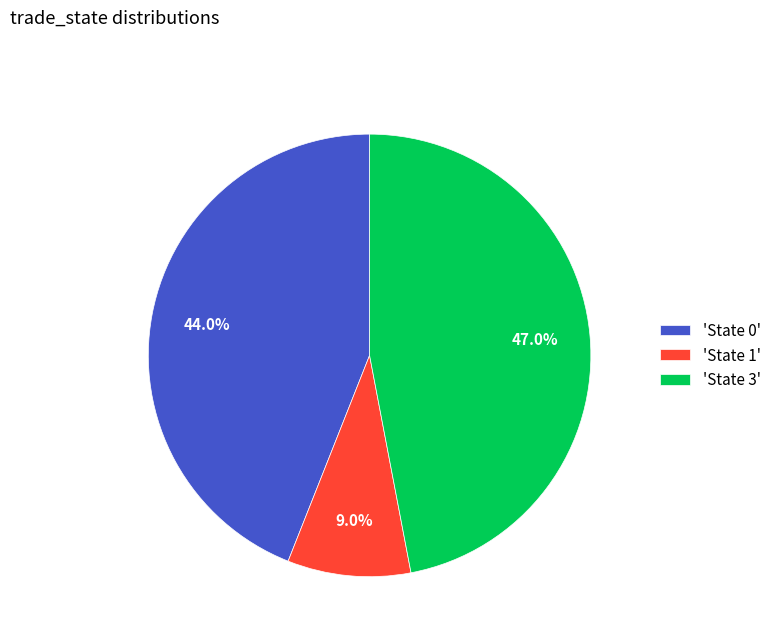

Which has a higher value, 'State 1' or 'State 3'?

'State 3'